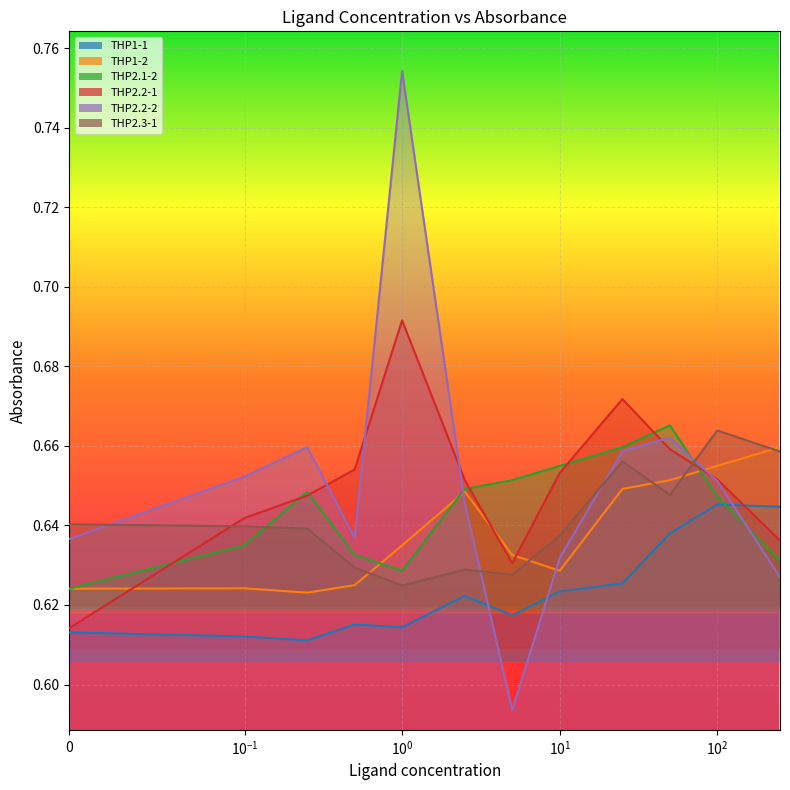

Is it true that THP2.3-1 equals 0.9 at 0.1?

False